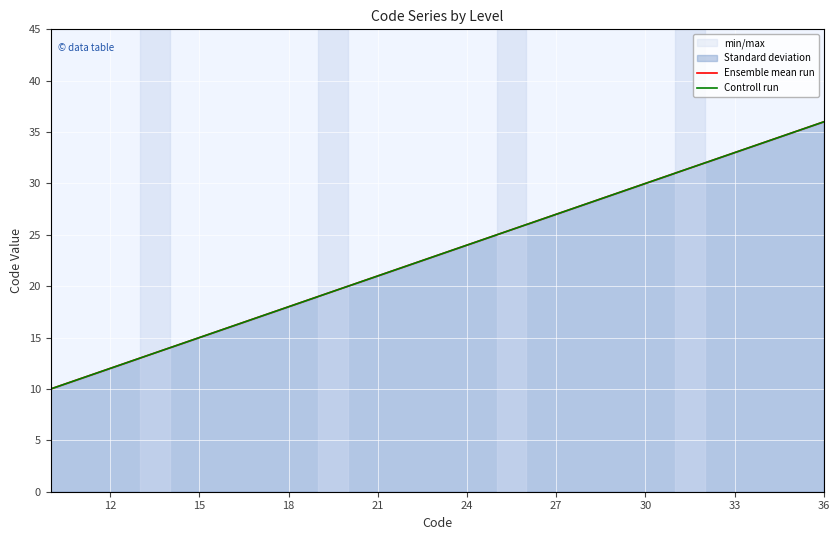

What are all the series names shown in the legend?

Ensemble mean run, Controll run